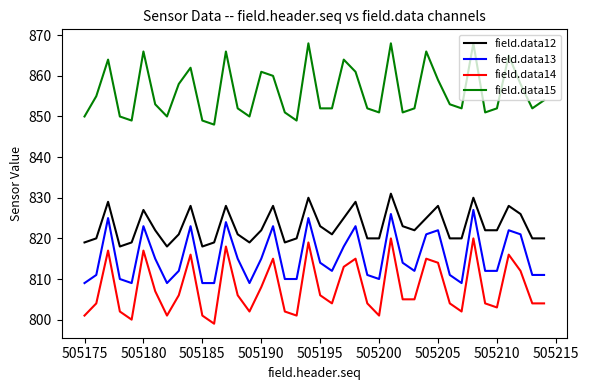

What is the difference between the maximum and minimum values in the field.data12 series?

13